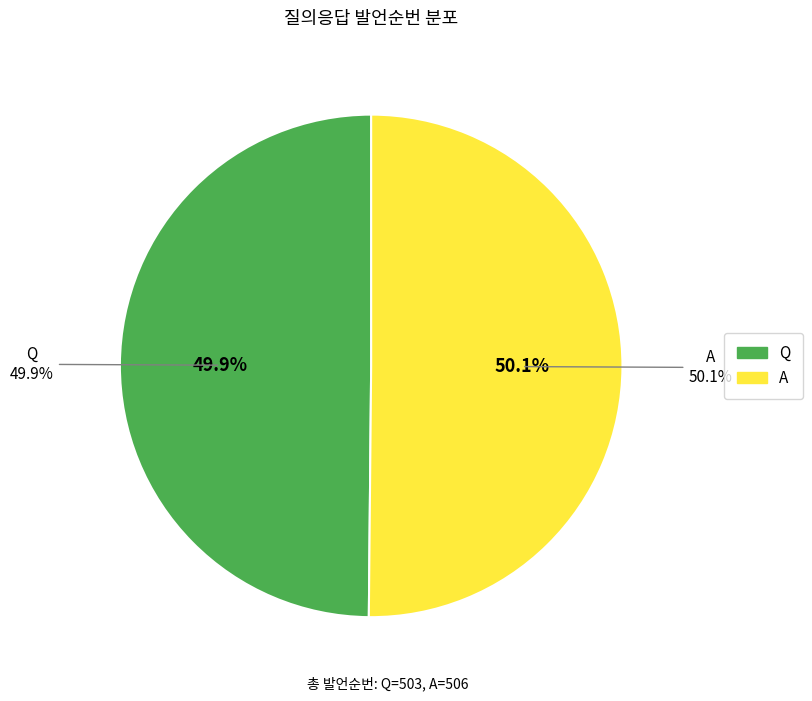

True or false: A accounts for 50% of the total.

True